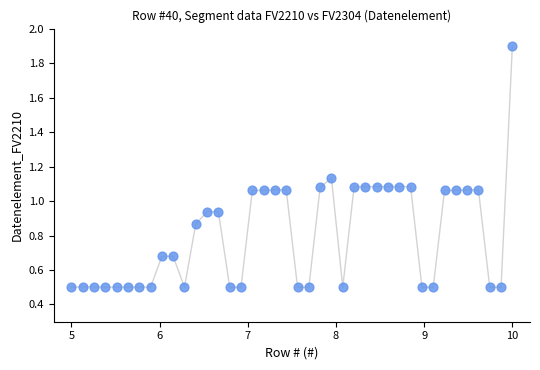

What is the range of X values (max minus min)?

5.0